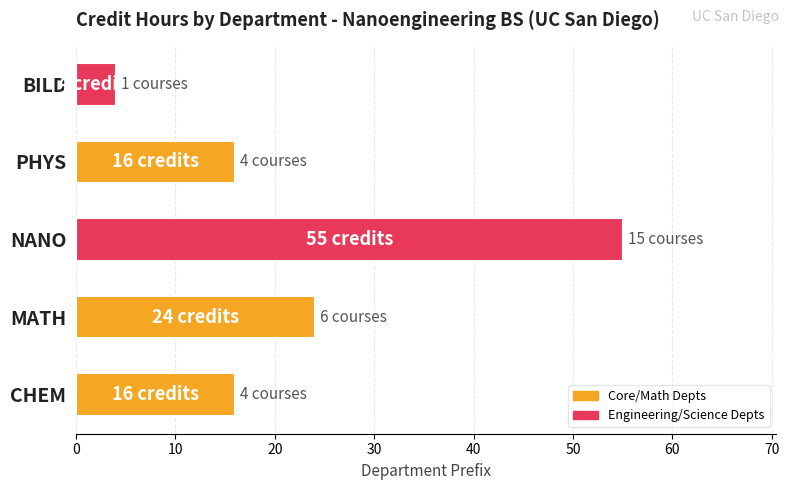

Reading bottom to top, list all the values displayed in this chart.

CHEM=16	MATH=24	NANO=55	PHYS=16	BILD=4